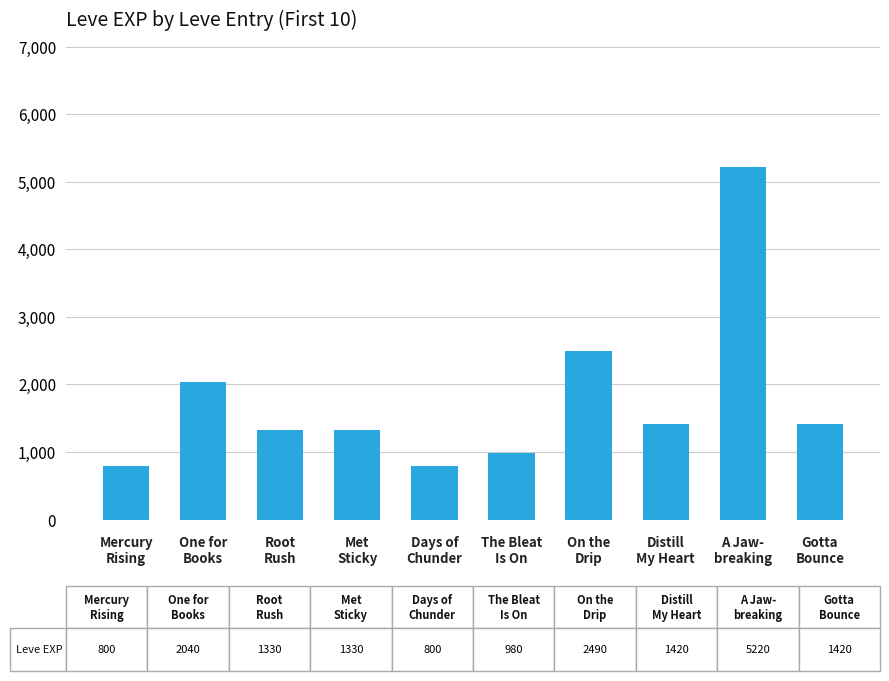

What is the label of the 5th bar from the right?

The Bleat
Is On